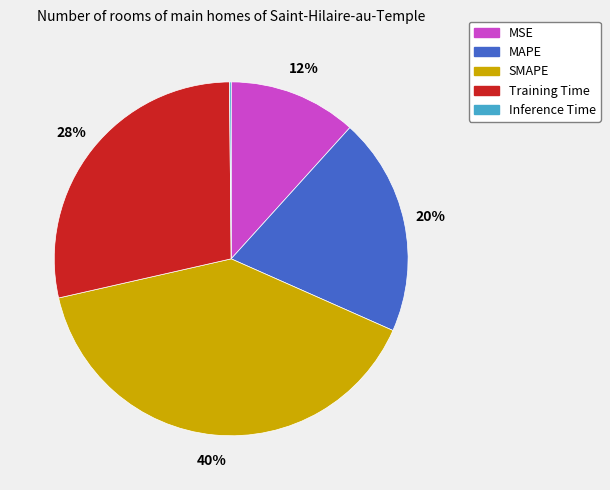

Does MSE represent more than half of the total?

No